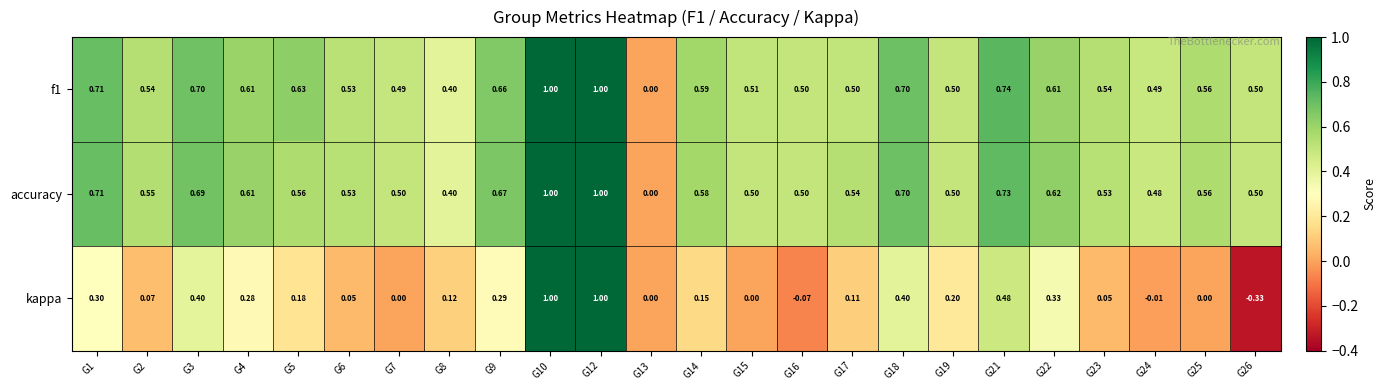

Which series has the largest range (max minus min)?

kappa